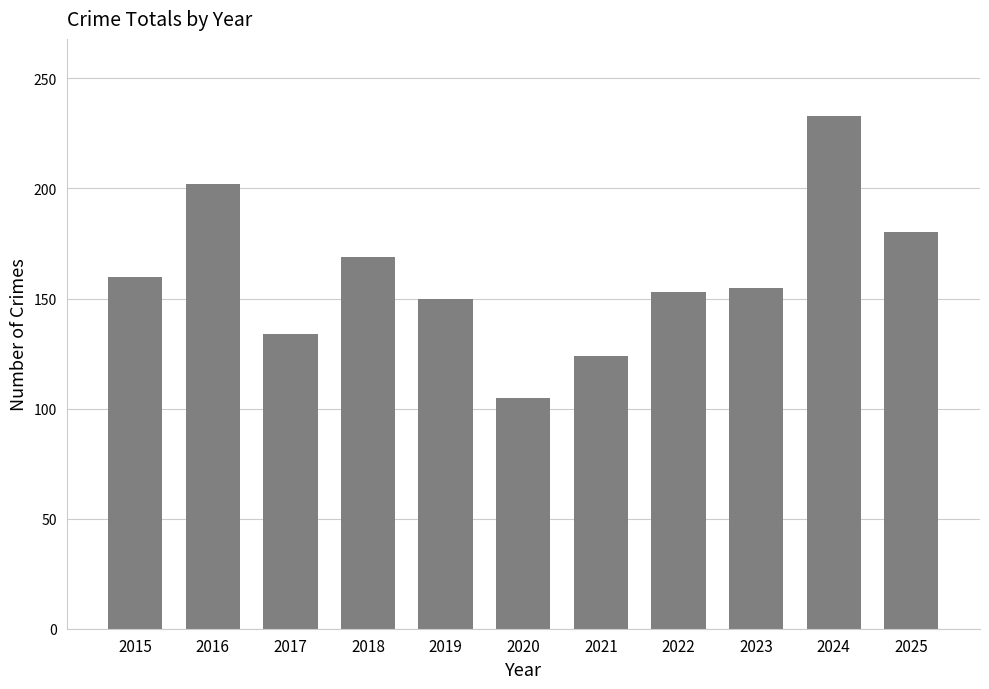

What is the value of the 4th bar from the left?

169